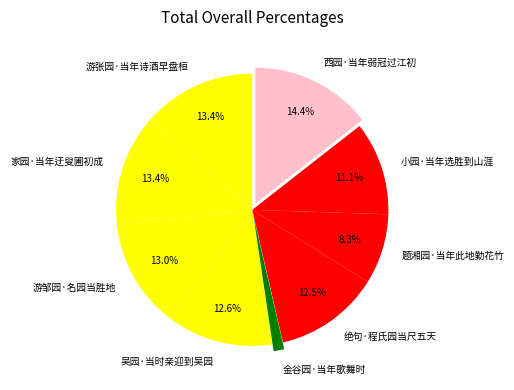

How many segments does this pie chart have?

9